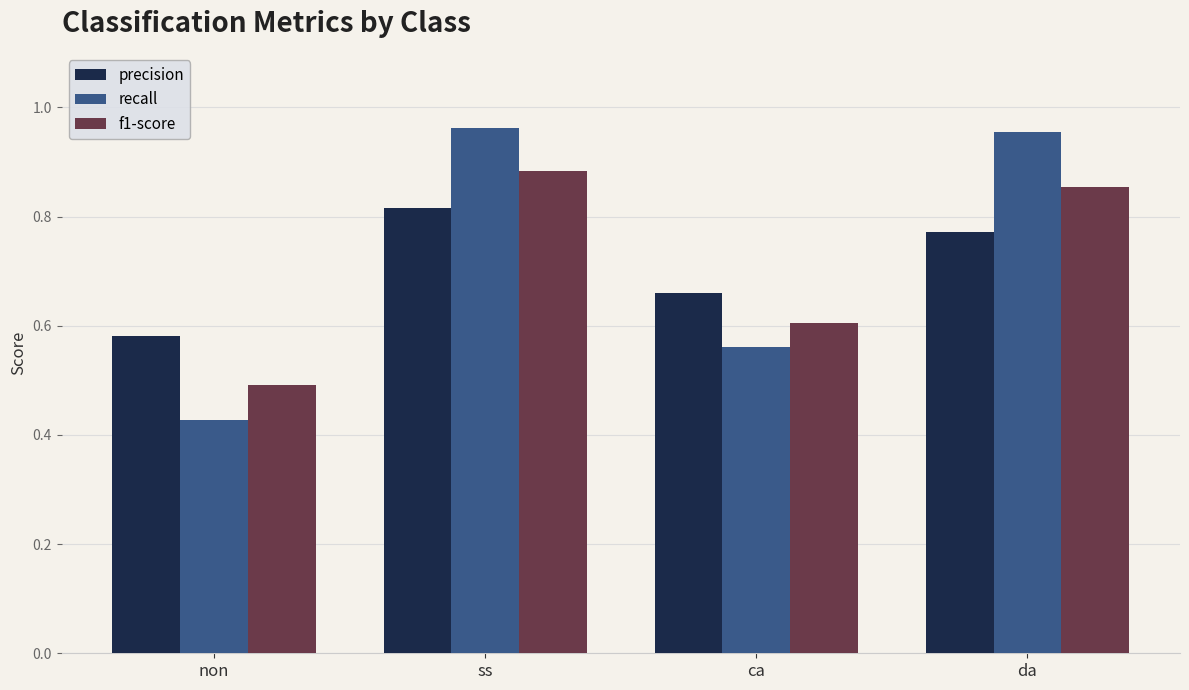

Which series has the largest total across all categories?

recall